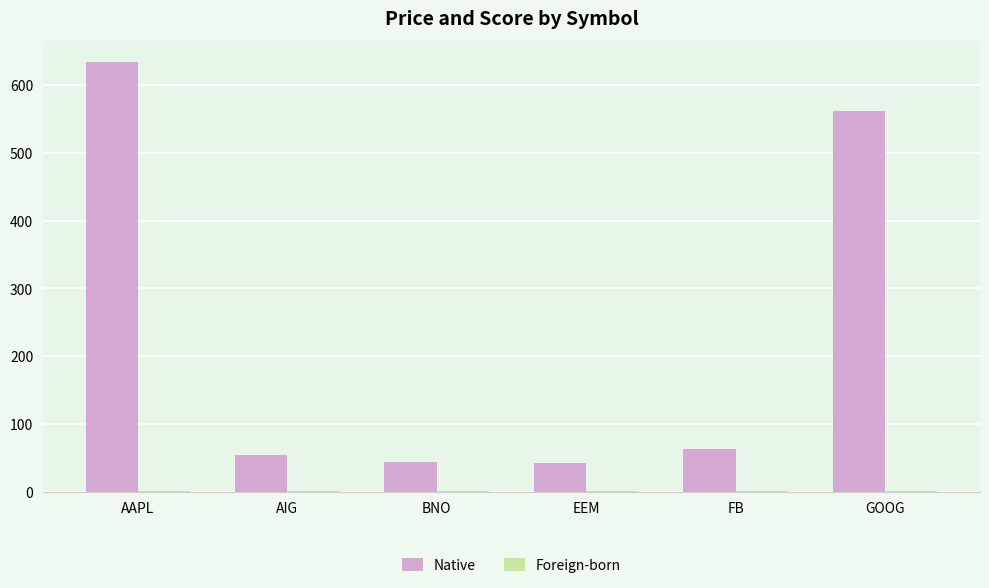

At which label is Native closest to 337?

GOOG